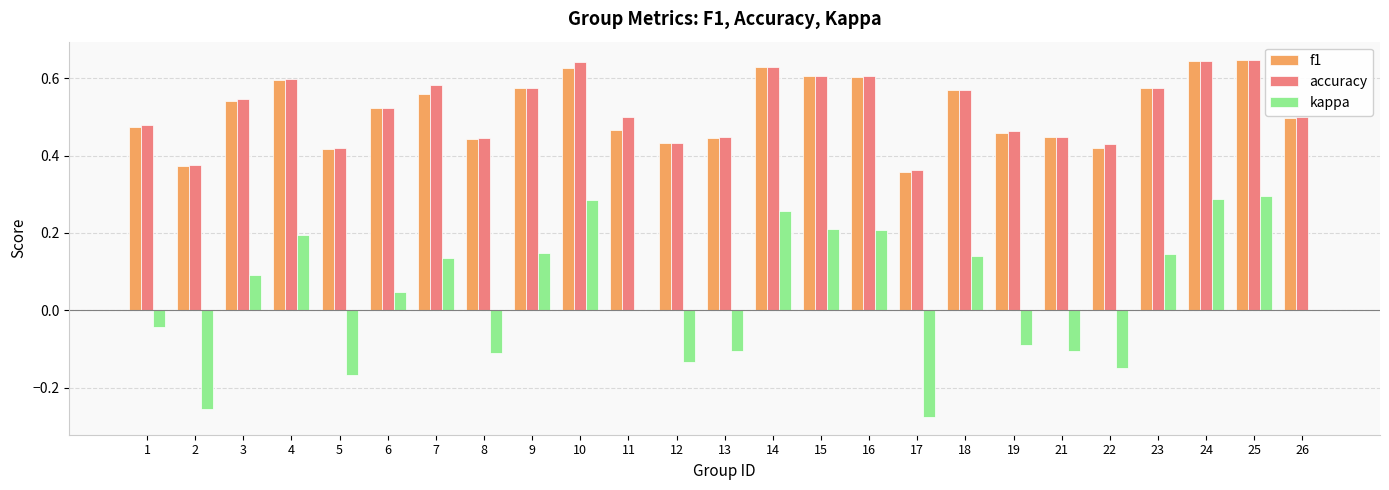

Count the number of categories in the chart.

25